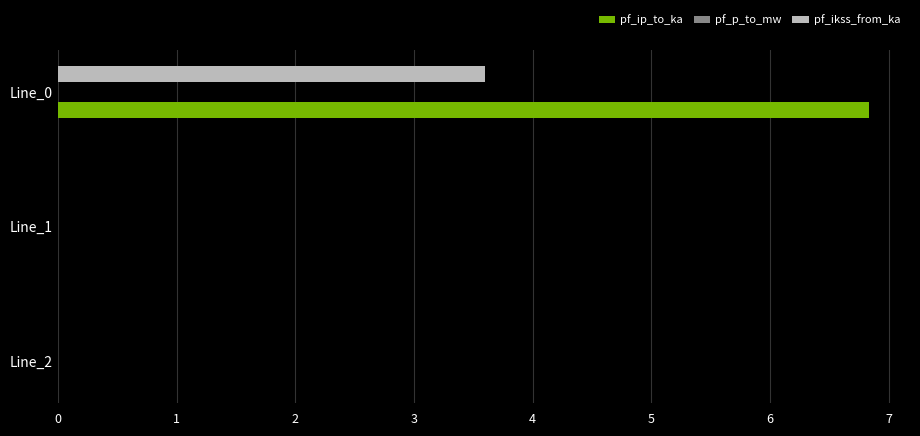

What is the highest value of the pf_ip_to_ka series?

6.8